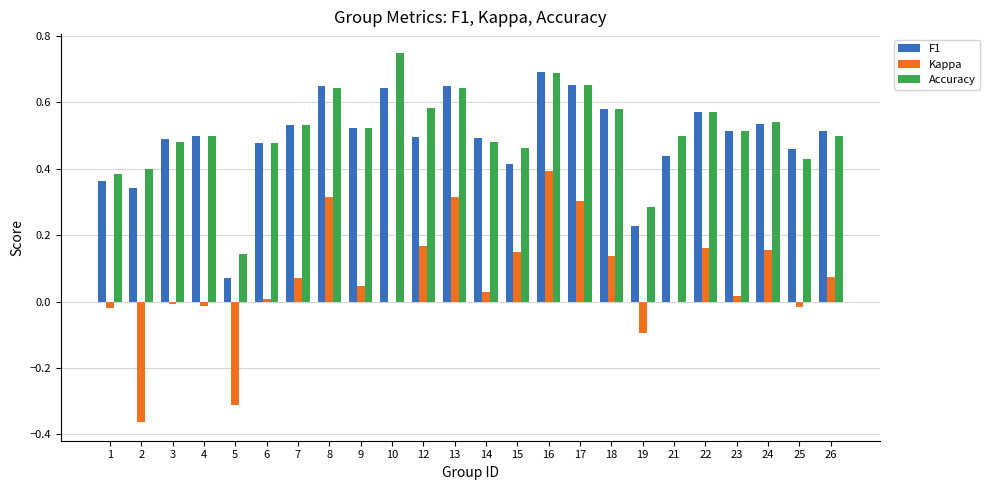

The Kappa series shows 0.4 at 17. True or false?

False